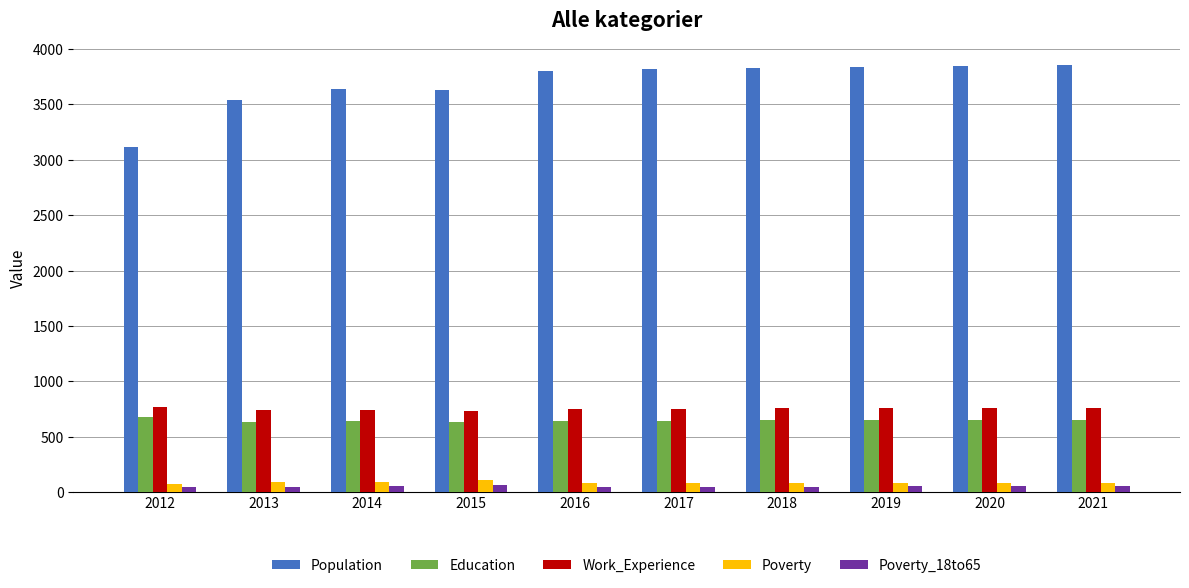

Which series has the largest range (max minus min)?

Population